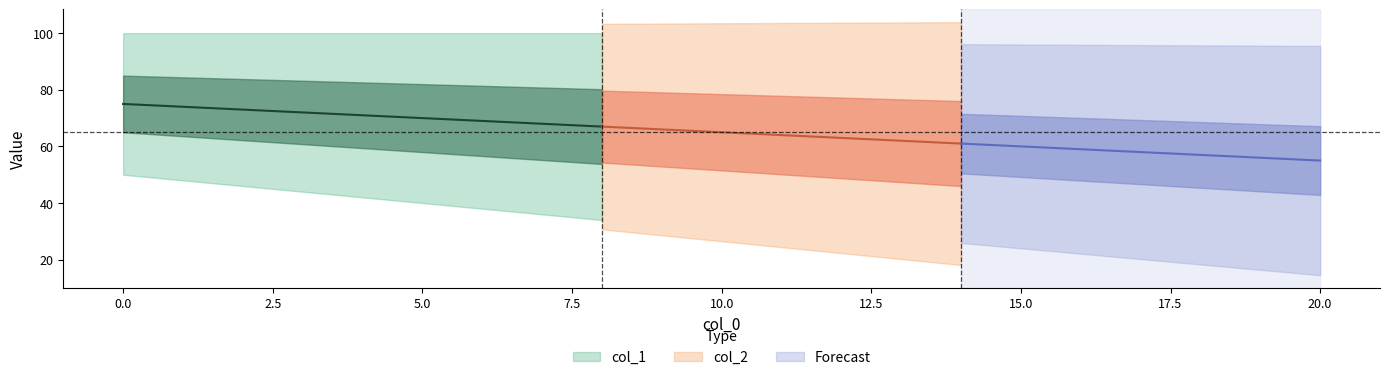

Which has a higher value, 7 or 8?

7